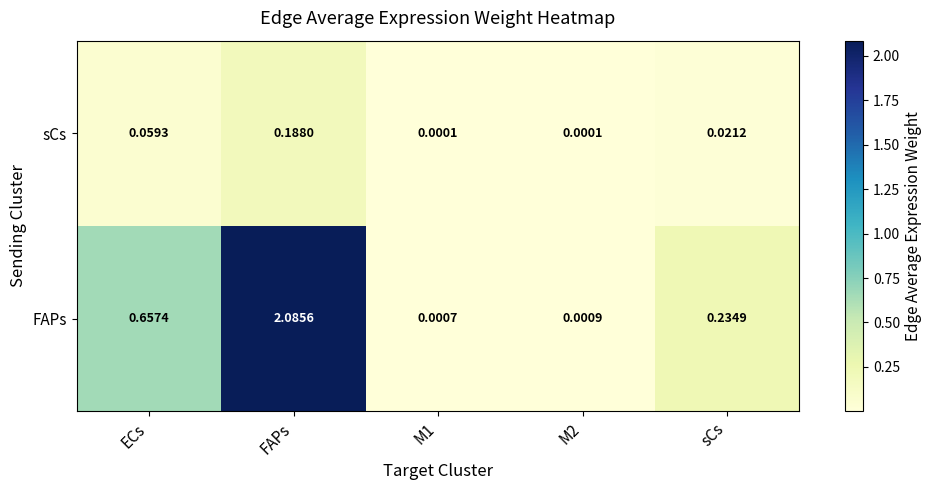

Which series changed the most between M1 and sCs?

FAPs